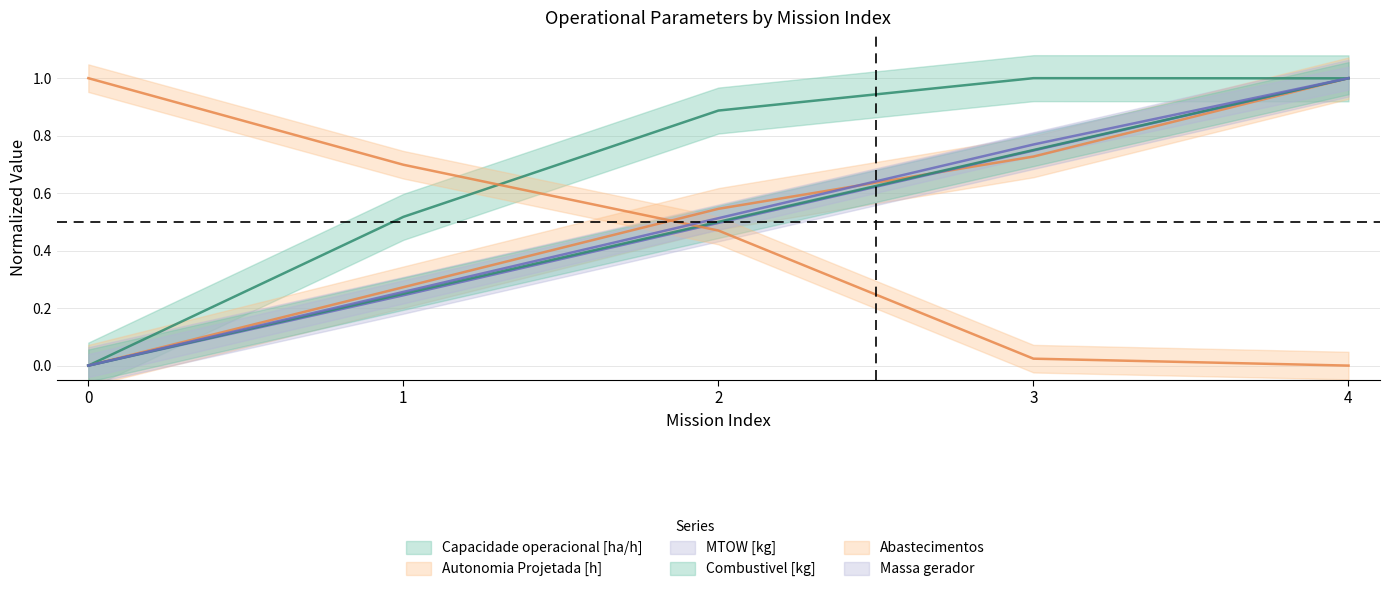

After their last crossing, which series has the higher values: Capacidade operacional [ha/h] or Massa gerador?

Massa gerador